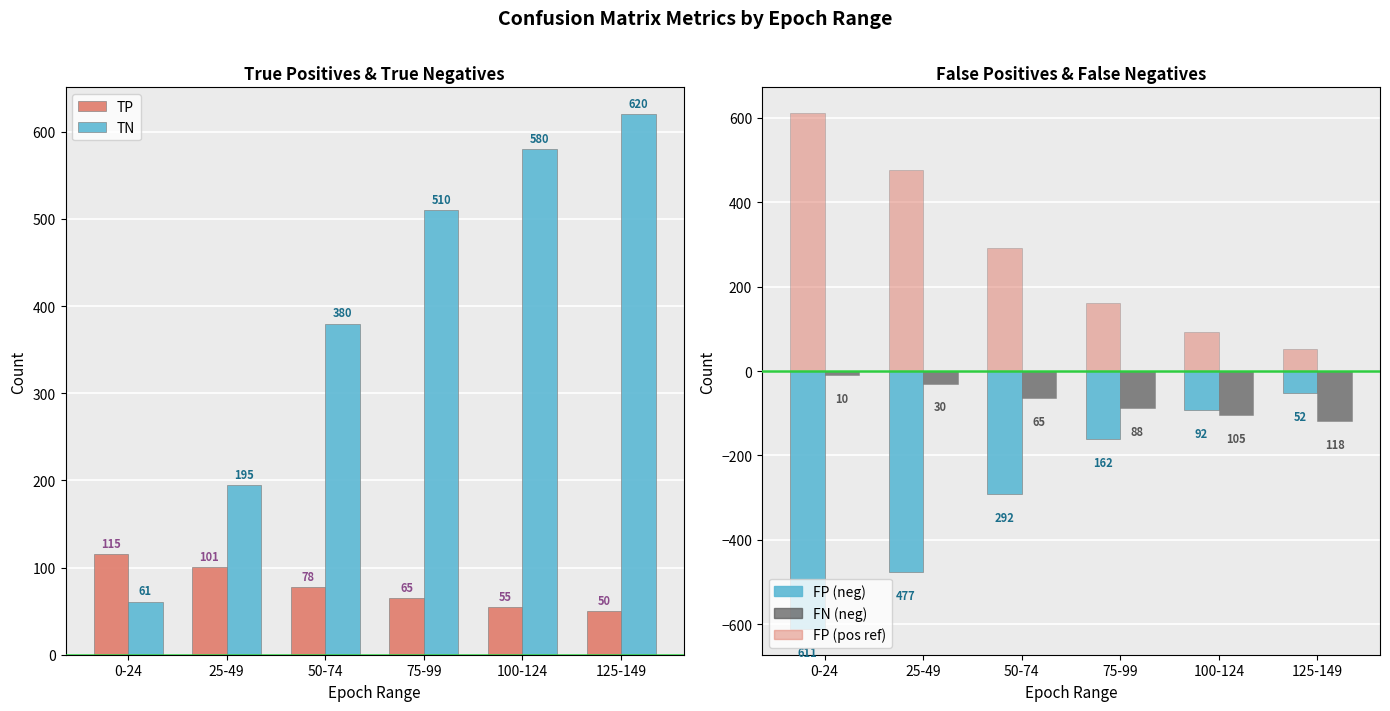

What is the label of the 1st bar from the left?

0-24